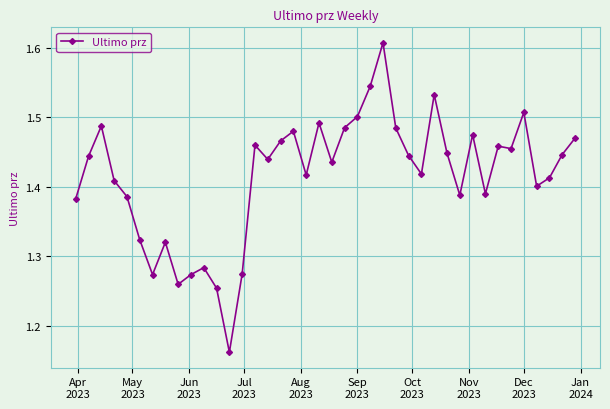

How many values are between 1 and 2?

40